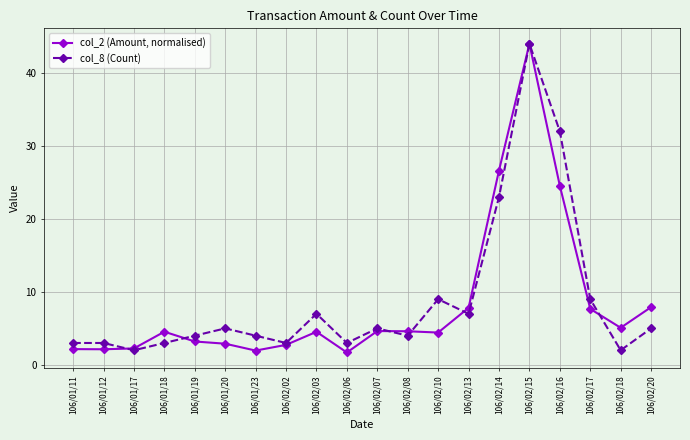

How many values in the col_8 (Count) series are below 5?

10